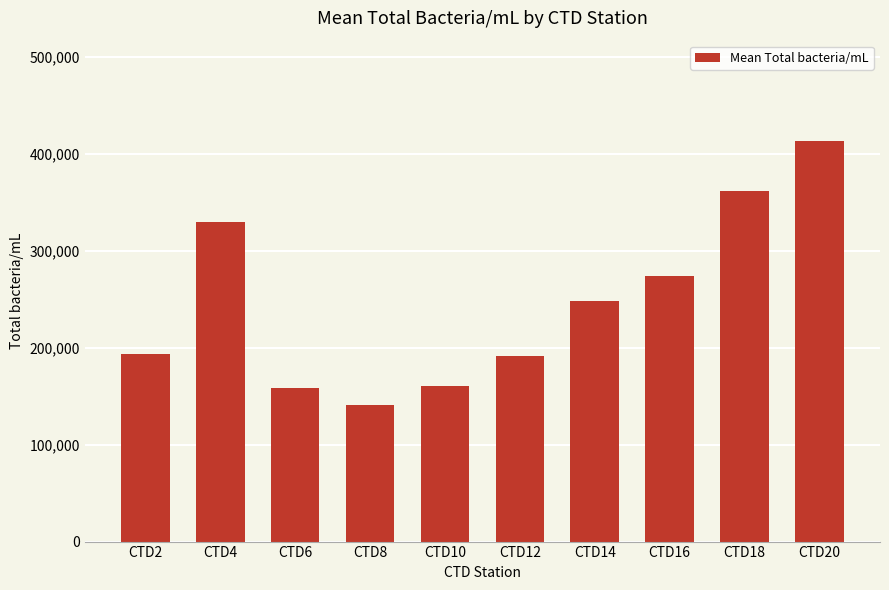

What is the greatest value displayed?

413068.8